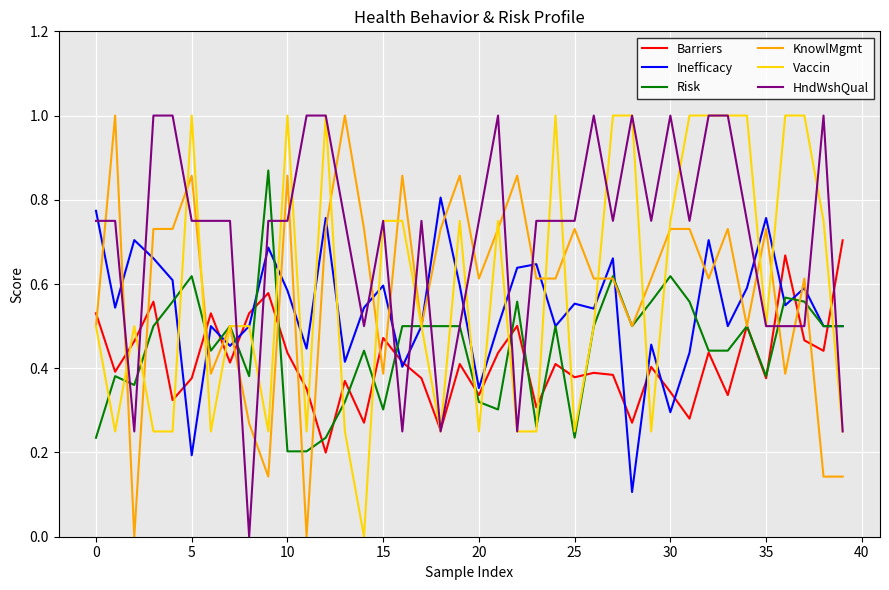

What are all the series names shown in the legend?

Barriers, Inefficacy, Risk, KnowlMgmt, Vaccin, HndWshQual